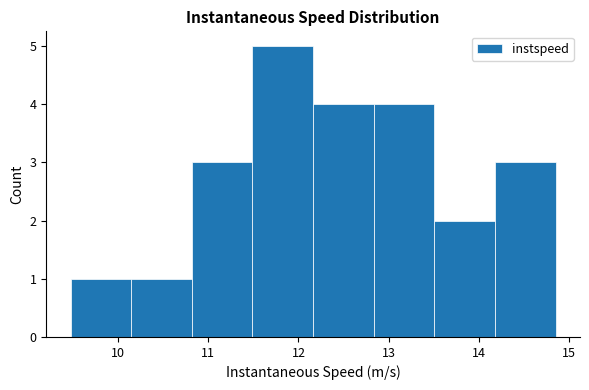

Reading left to right, transcribe this chart: for each bar, give the range it covers on the x-axis and its height. Neither the bar edges nor the heights are printed on the chart, so give them approximately, as read against the axes.

9.5 to 10.1: 1
10.1 to 10.8: 1
10.8 to 11.5: 3
11.5 to 12.2: 5
12.2 to 12.8: 4
12.8 to 13.5: 4
13.5 to 14.2: 2
14.2 to 14.9: 3